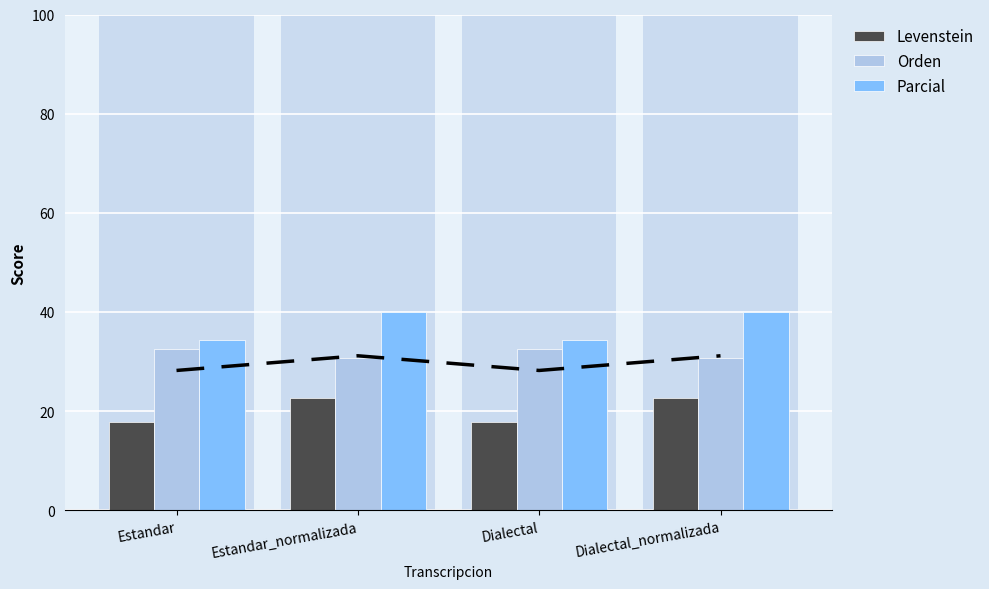

Is it true that Orden equals 14.7 at Estandar?

False